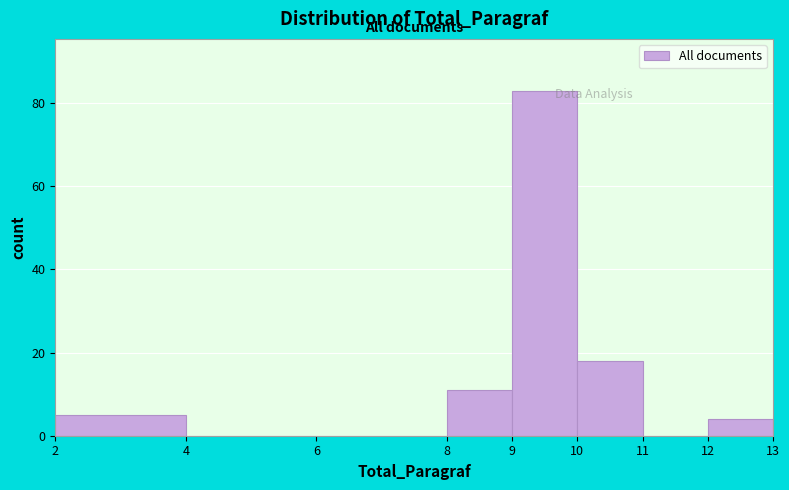

Reading left to right, transcribe this chart: for each bar, give the range it covers on the x-axis and its height. The values are not printed on the chart, so give them approximately, as read against the axis.

2 to 4: 6
4 to 6: 0
6 to 8: 0
8 to 9: 12
9 to 10: 84
10 to 11: 18
11 to 12: 0
12 to 13: 4